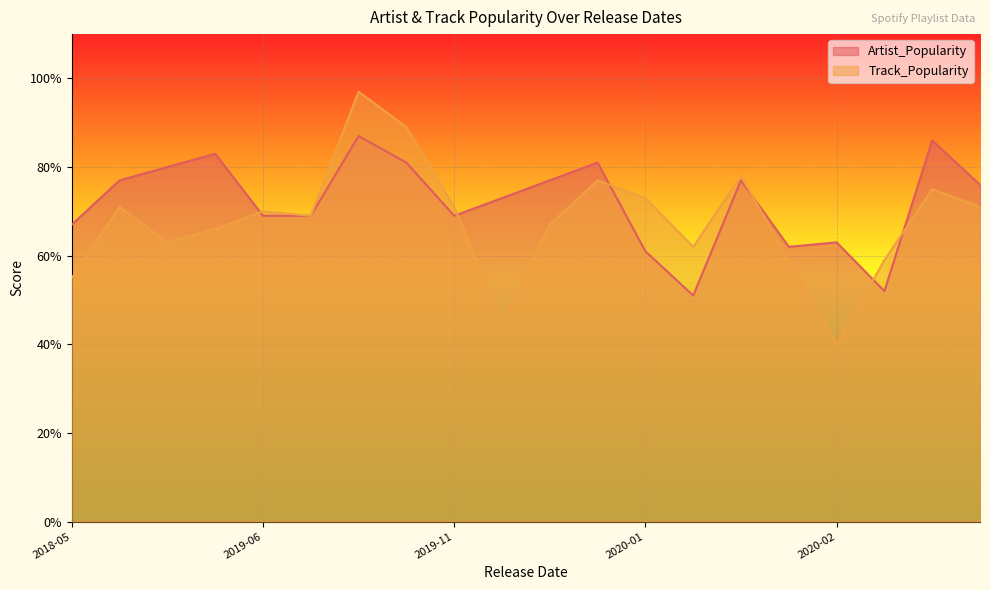

At 2020-05-01, list the series in order from largest to smallest.

Artist_Popularity, Track_Popularity